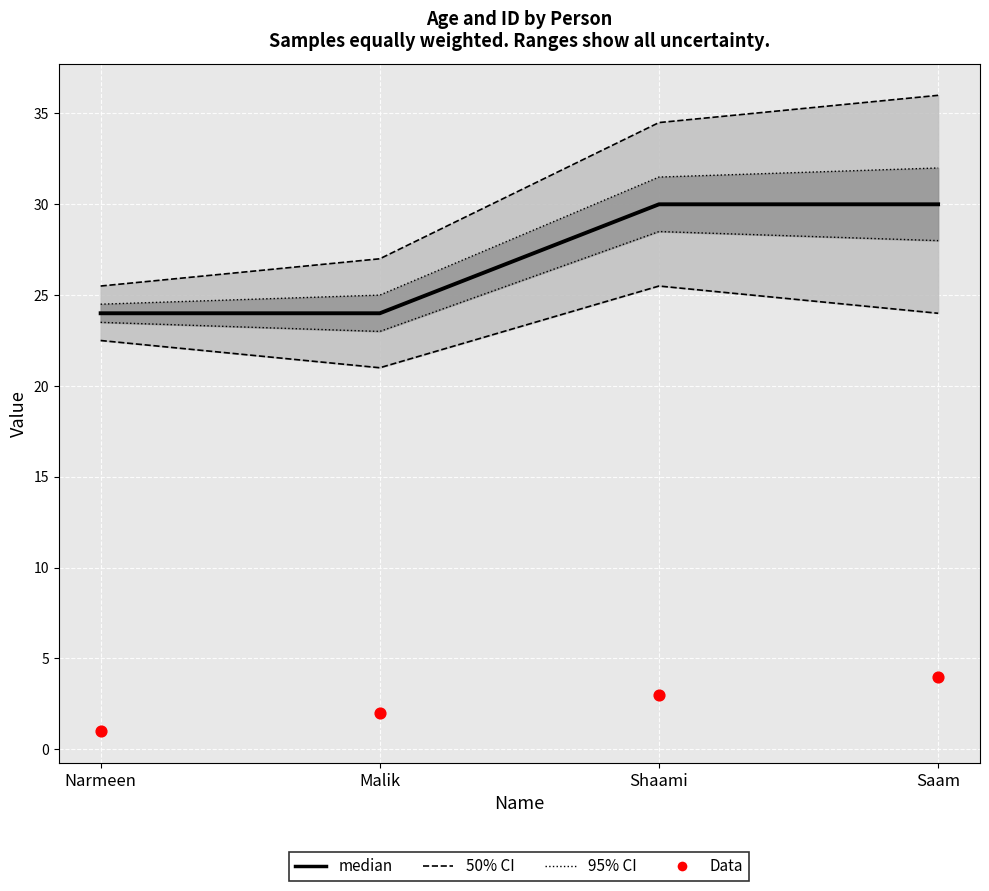

Which series has the largest total across all categories?

median